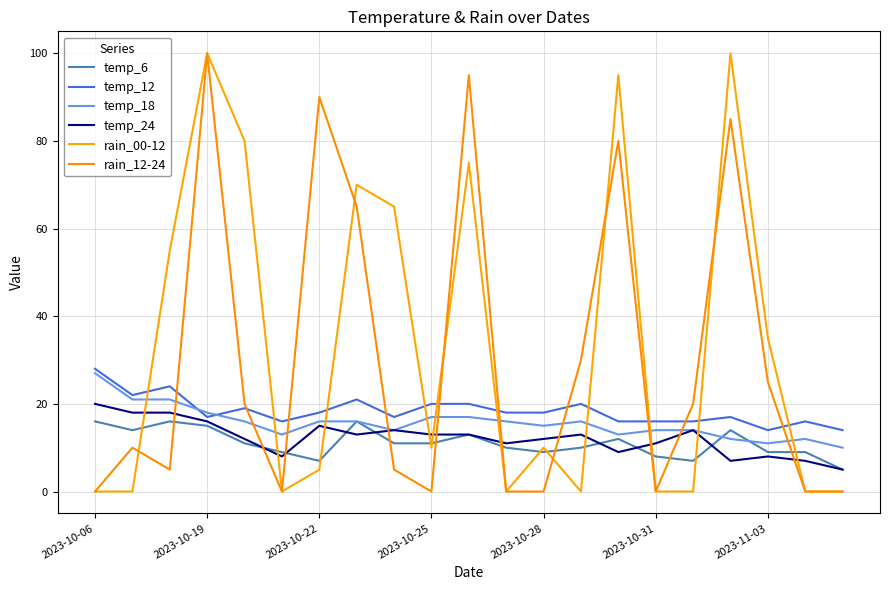

How many lines are shown in the chart?

6